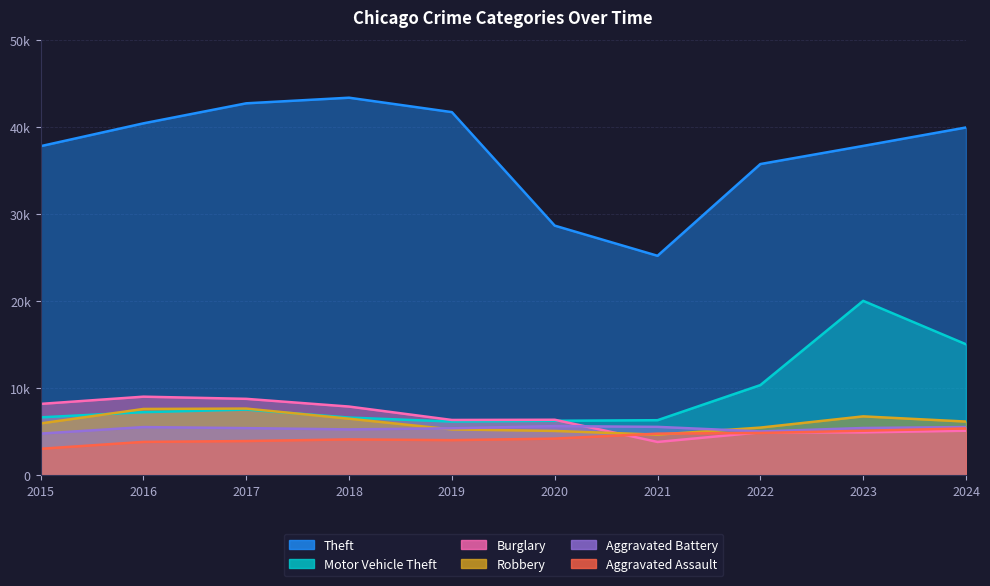

What are all the series names shown in the legend?

Theft, Motor Vehicle Theft, Burglary, Robbery, Aggravated Battery, Aggravated Assault